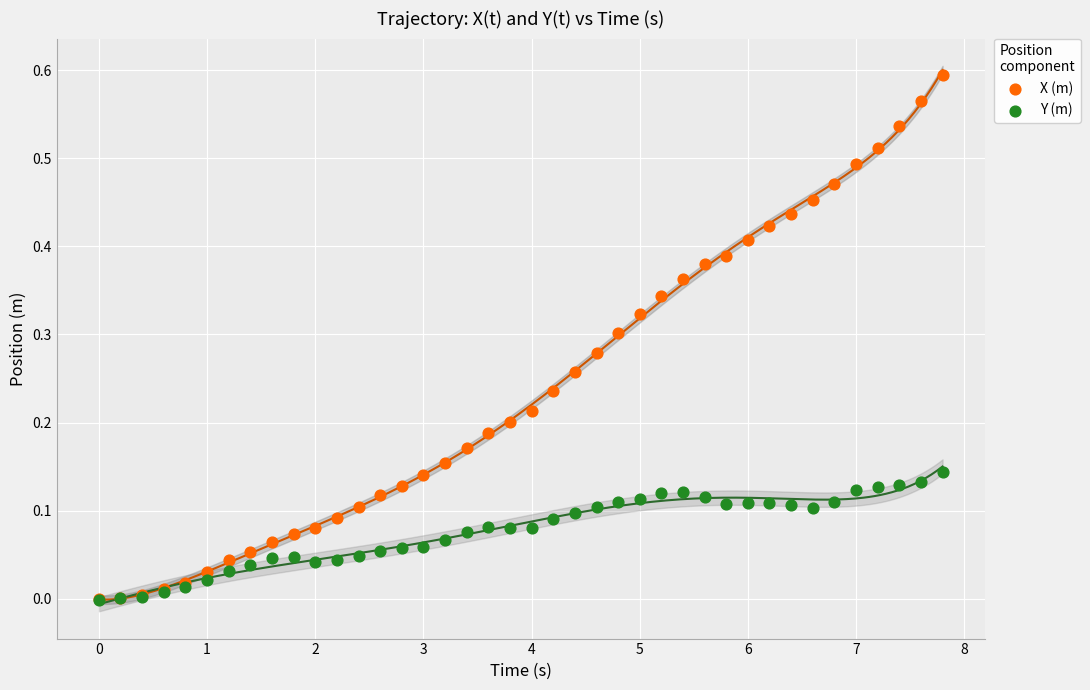

What are all the series names shown in the legend?

X (m), Y (m)